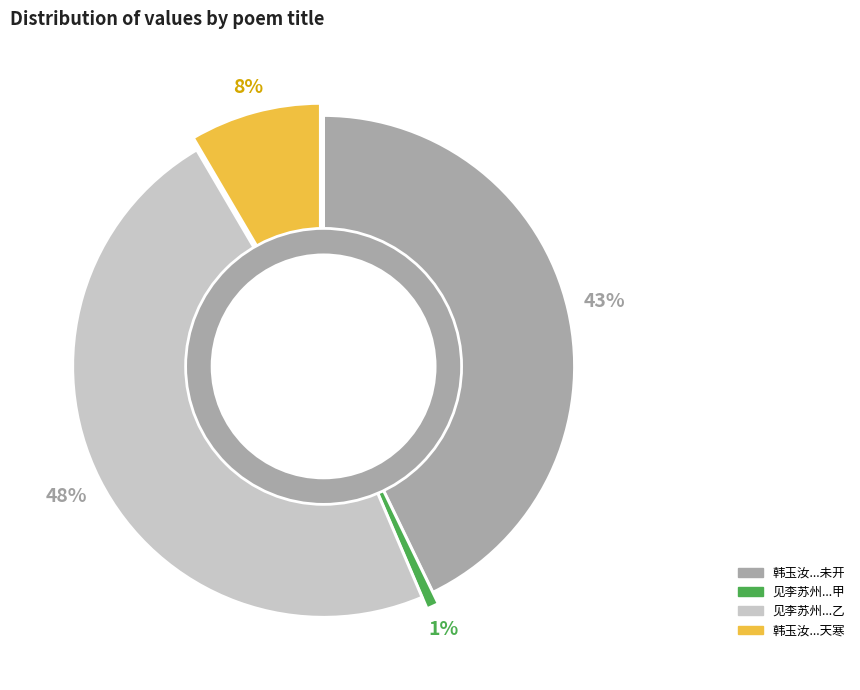

To the nearest percent, what is the average slice percentage?

25%